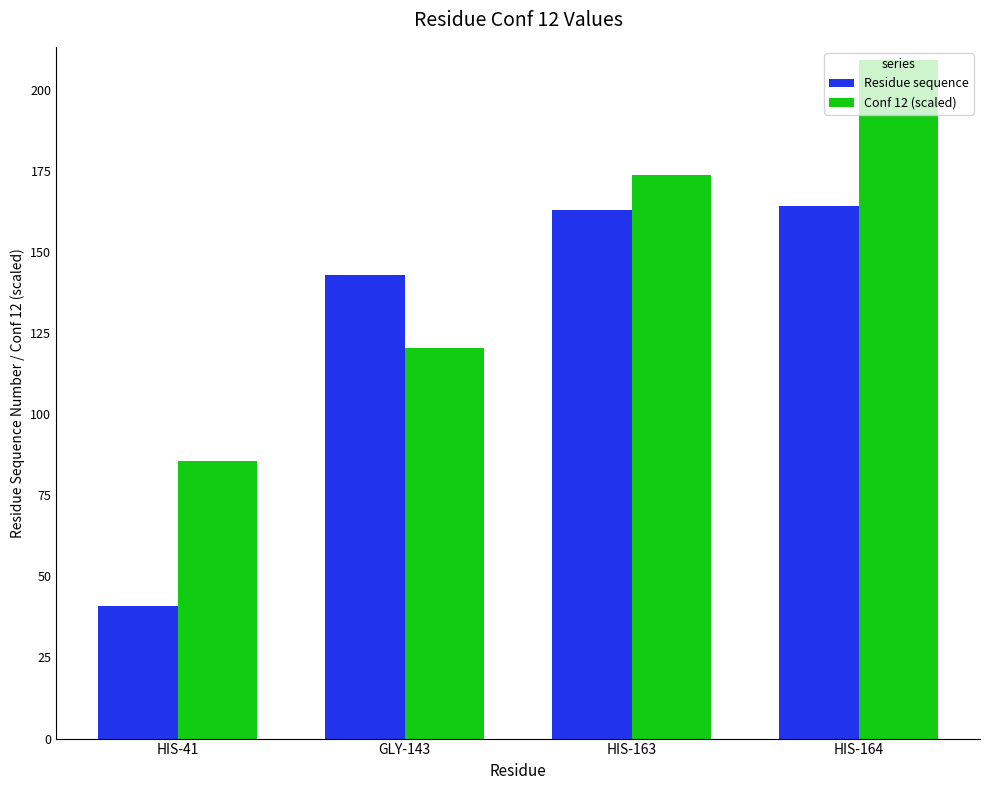

Where does the Conf 12 (scaled) series first go above 173?

HIS-163